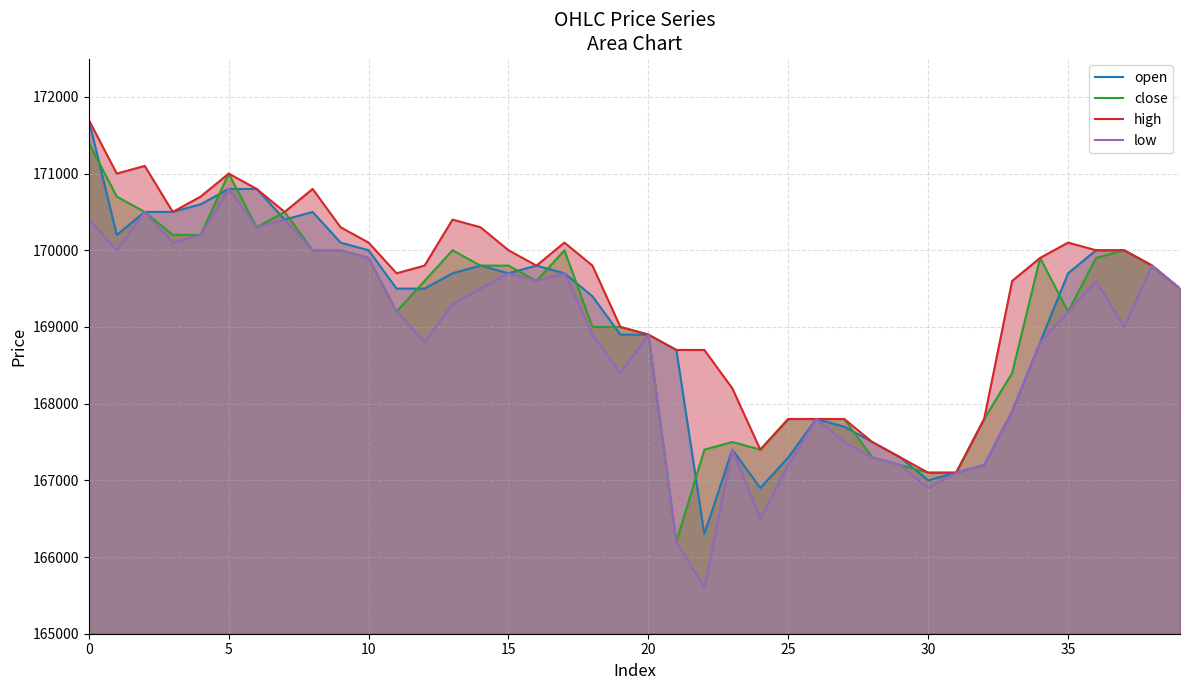

How many interior local peaks does the open series have?

5